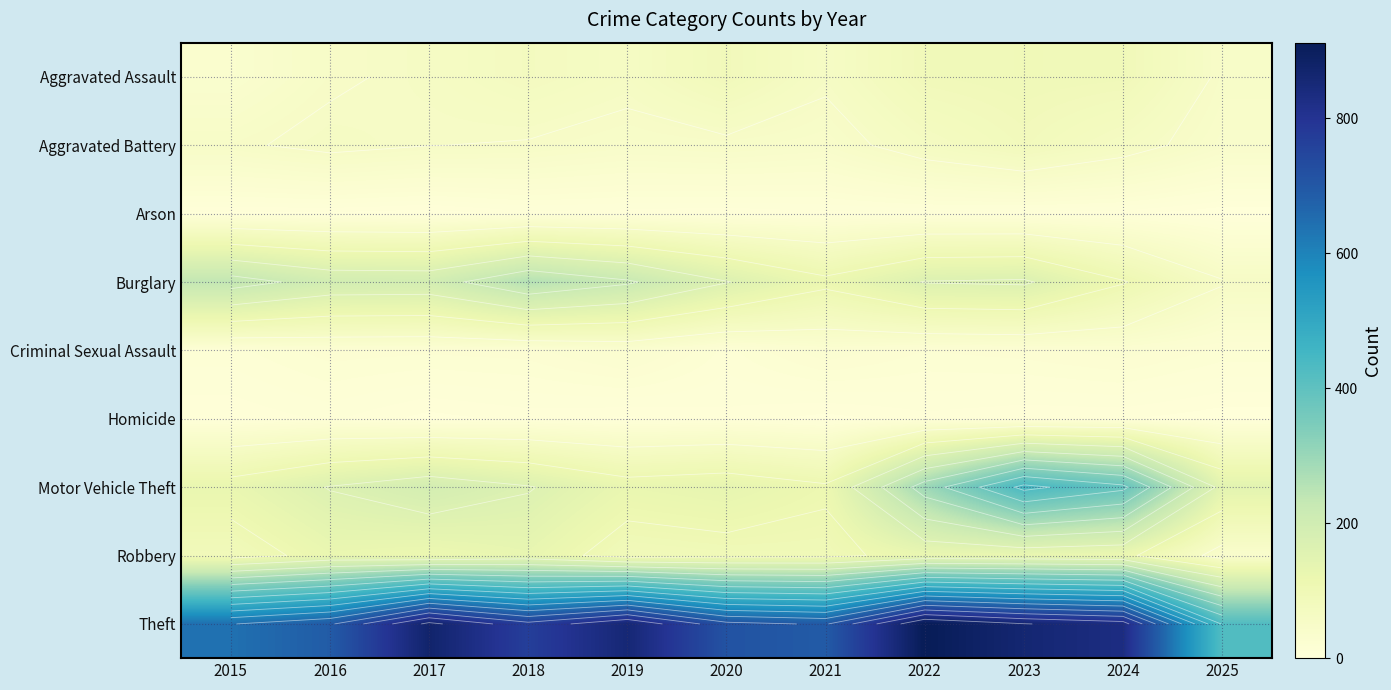

Between 2018 and 2020, which is larger?

2020